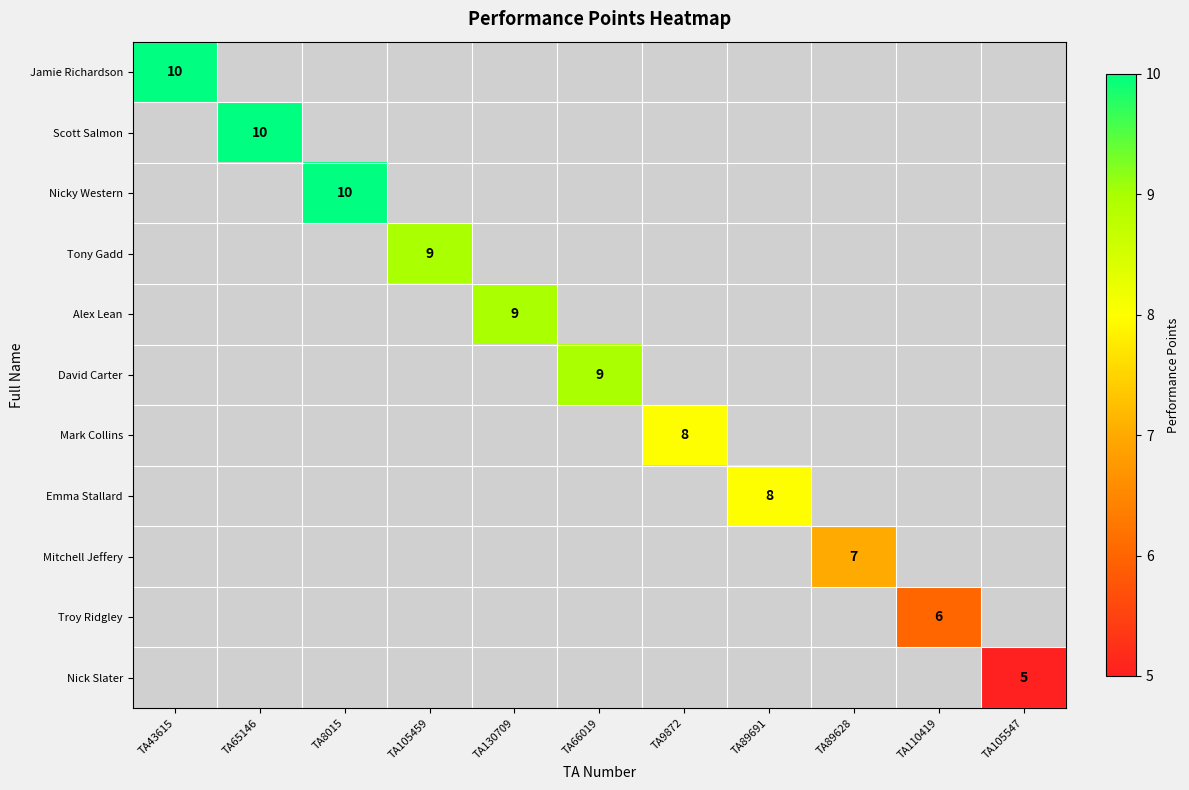

Is it true that Jamie Richardson equals 10 at TA43615?

True